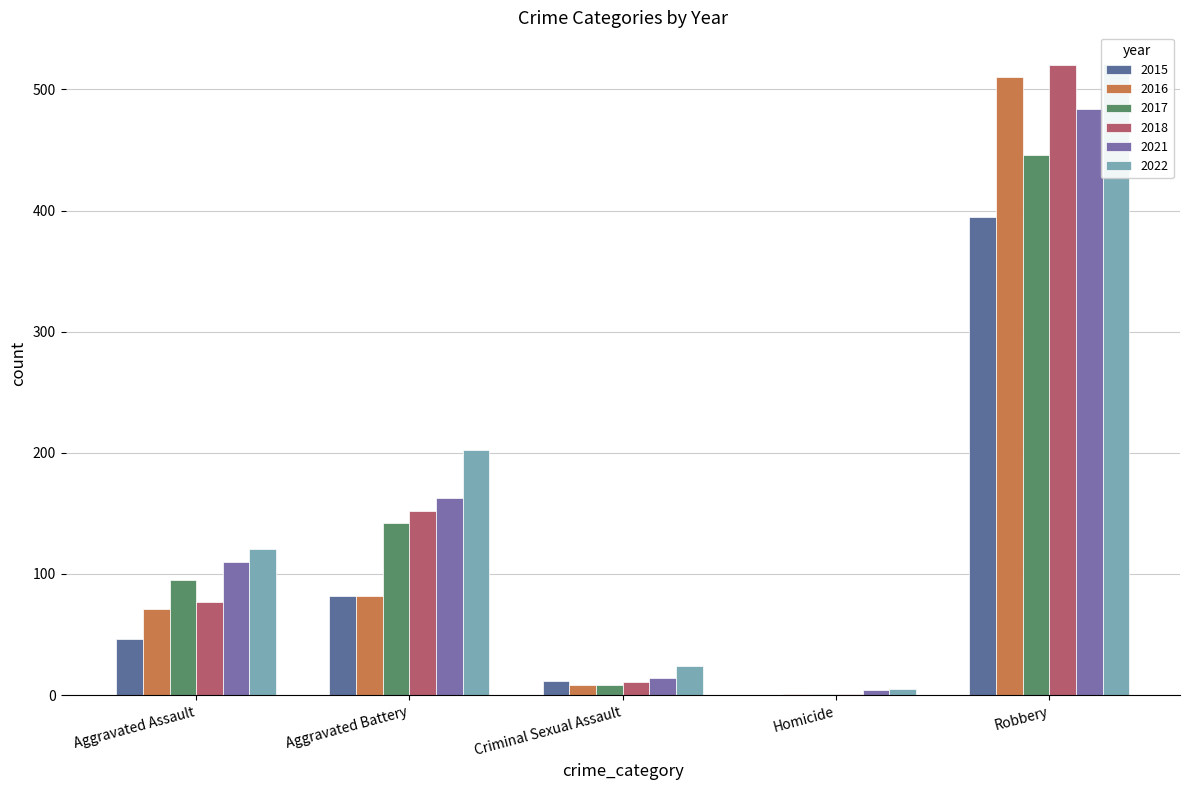

Is the value of 2022 at Aggravated Battery greater than the value of 2016 at Homicide?

Yes